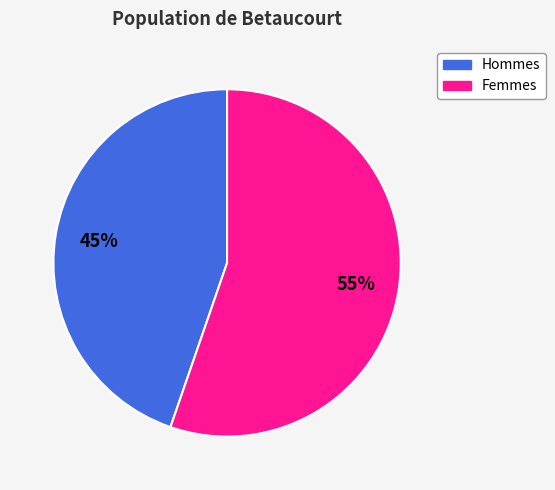

How many segments does this pie chart have?

2